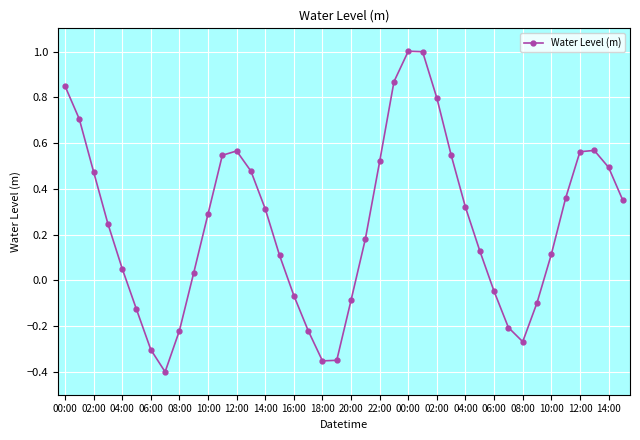

How many values are below zero?

13